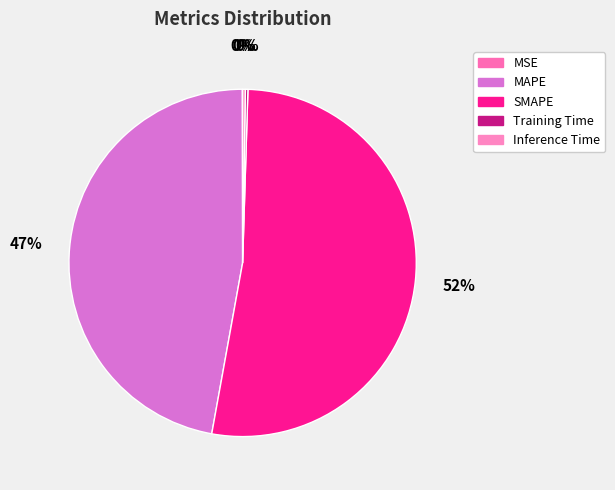

Combined, what portion of the pie is MSE and Inference Time?

0.3%